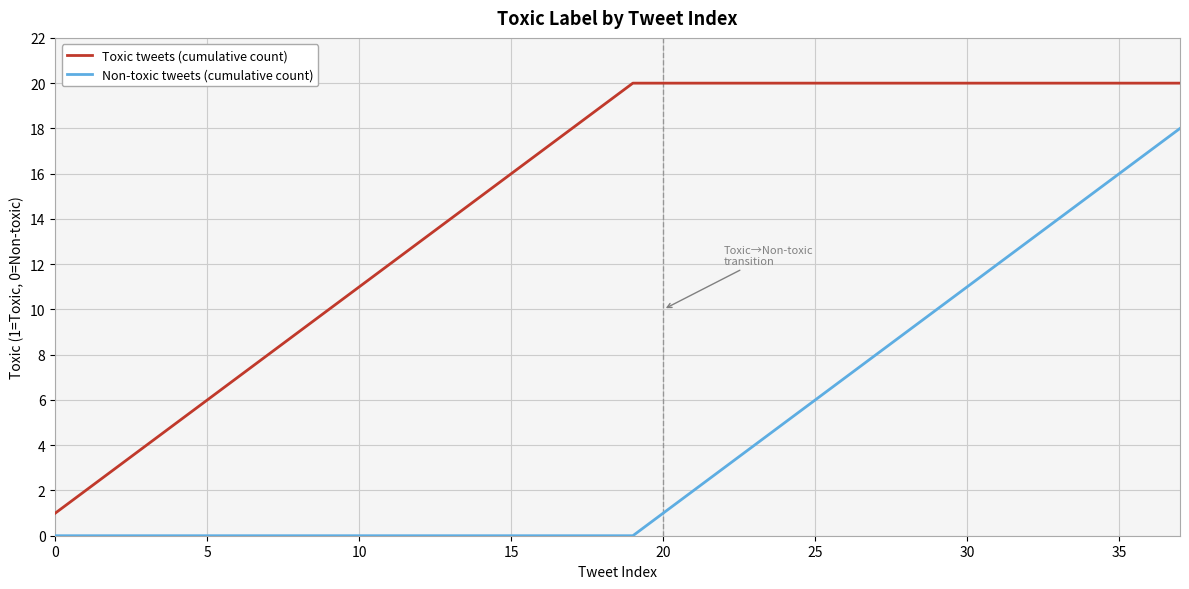

Rank the series by their maximum value, from lowest to highest.

Non-toxic tweets (cumulative count), Toxic tweets (cumulative count)